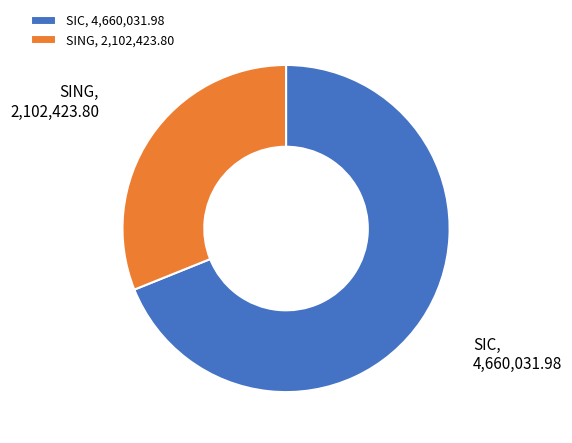

Approximately how many times larger is the value at SING, 2,102,423.80 compared to SIC, 4,660,031.98?

0.5